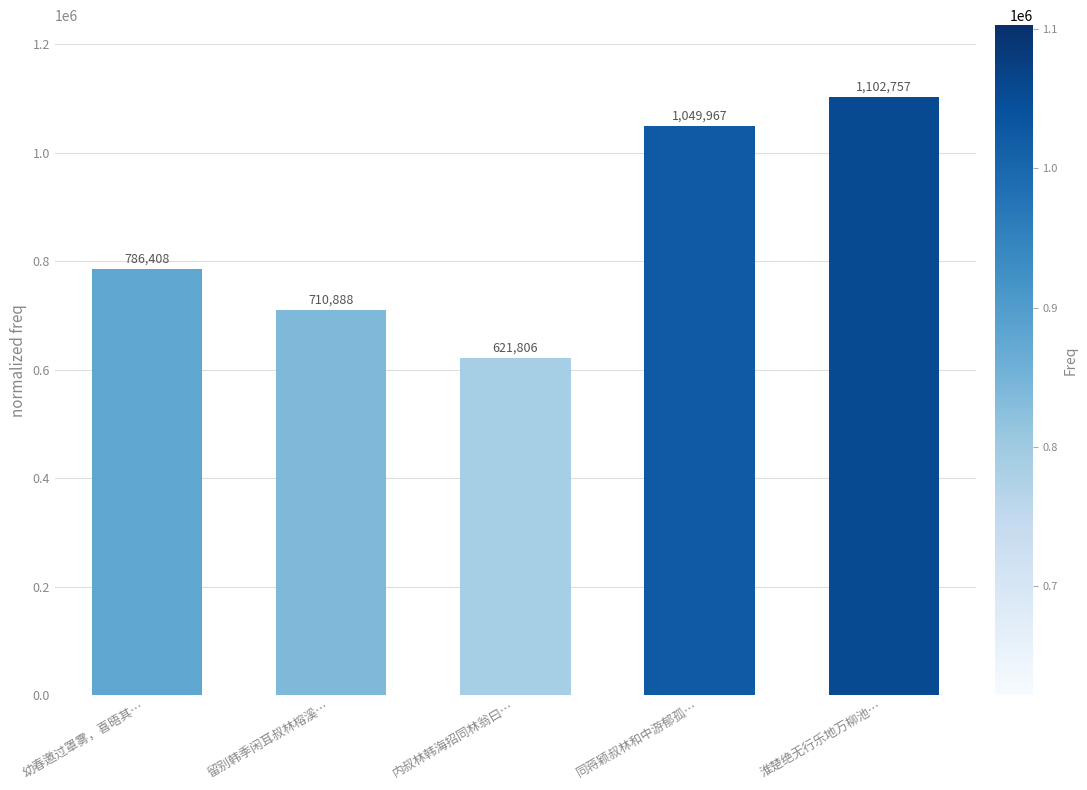

Reading left to right, extract all data points from this chart.

幼春邀过罩雾，喜晤其…=786408	留别韩季闲耳叔林榕溪…=710888	内叔林韩海招同林翁曰…=621806	同蒋颖叔林和中游郁孤…=1049967	淮楚绝无行乐地万柳池…=1102757